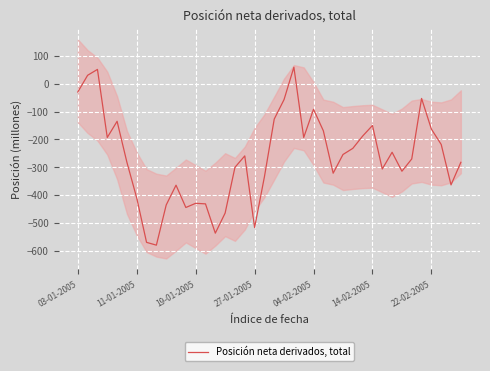

What is the minimum value for Posición neta derivados, total?

-579